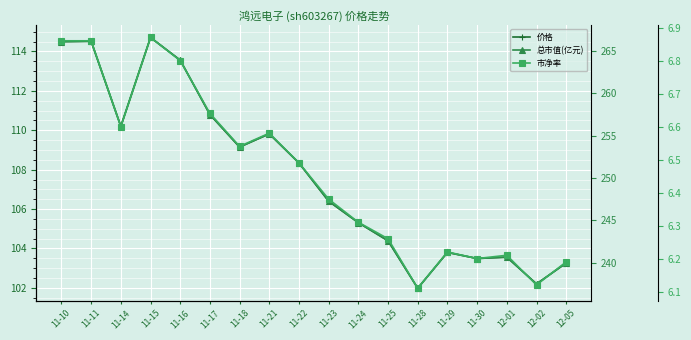

True or false: 总市值(亿元) and 市净率 cross at least once.

False